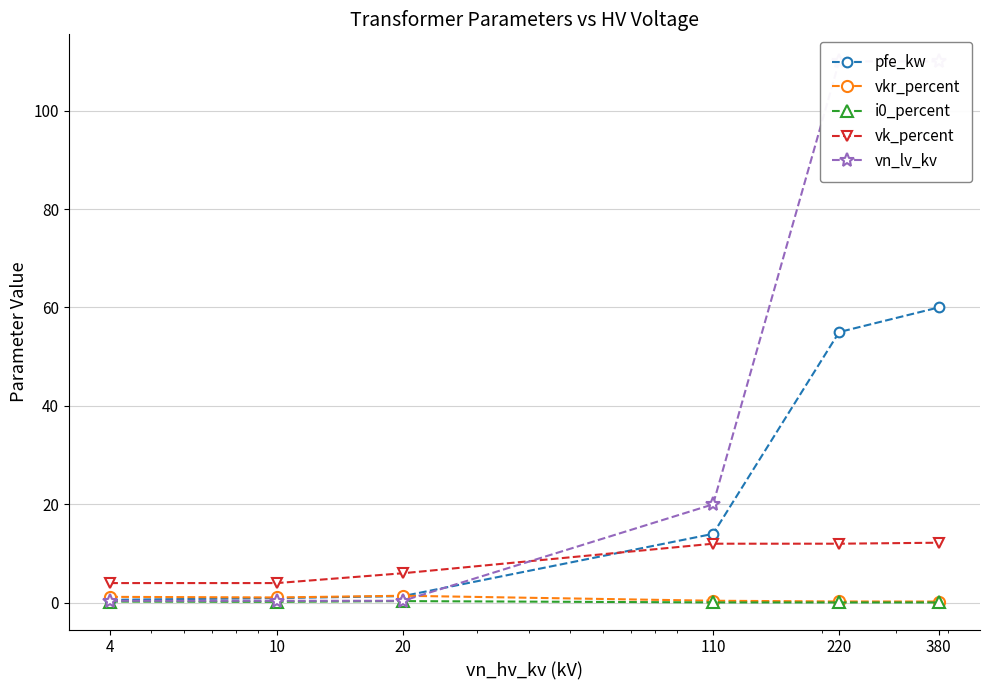

Which series ends up on top after the final intersection of pfe_kw and vk_percent?

pfe_kw